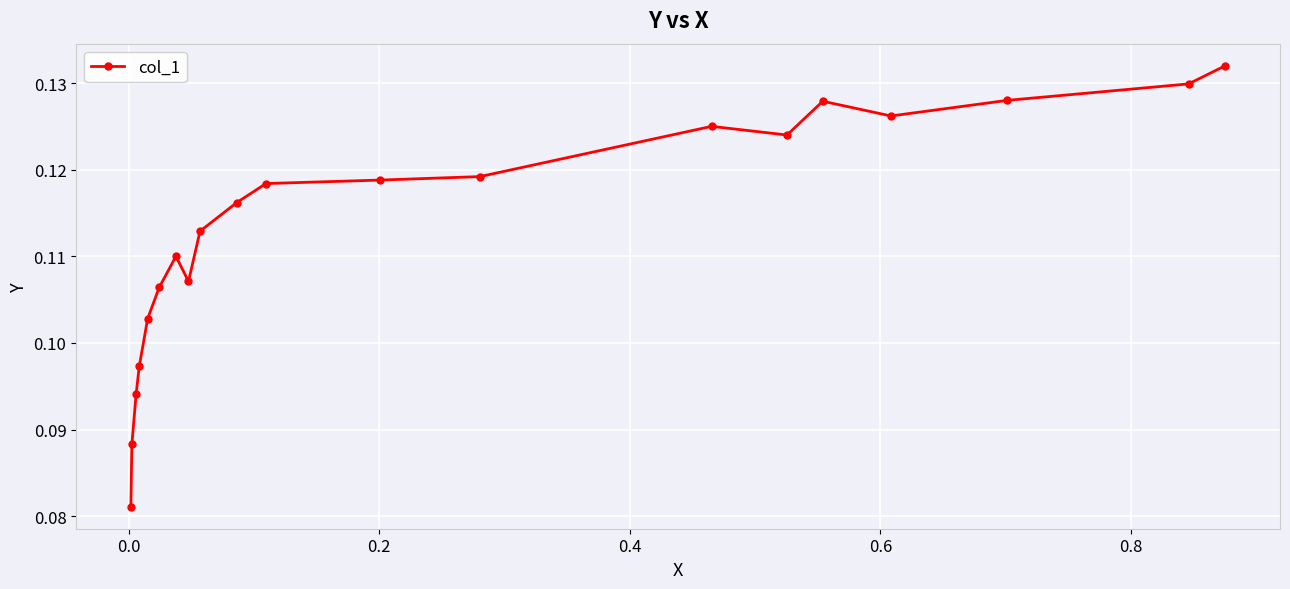

How many lines are shown in the chart?

1